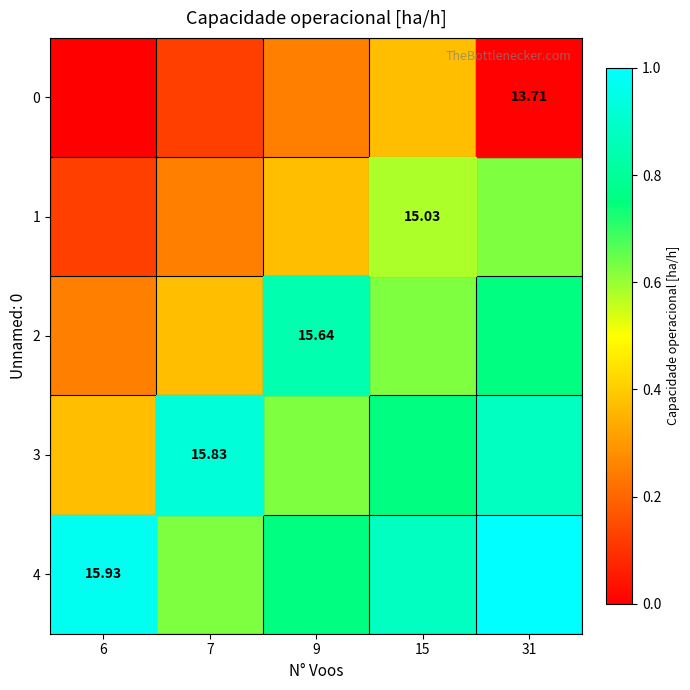

Rank the series at 31 from highest to lowest value.

4, 3, 2, 1, 0